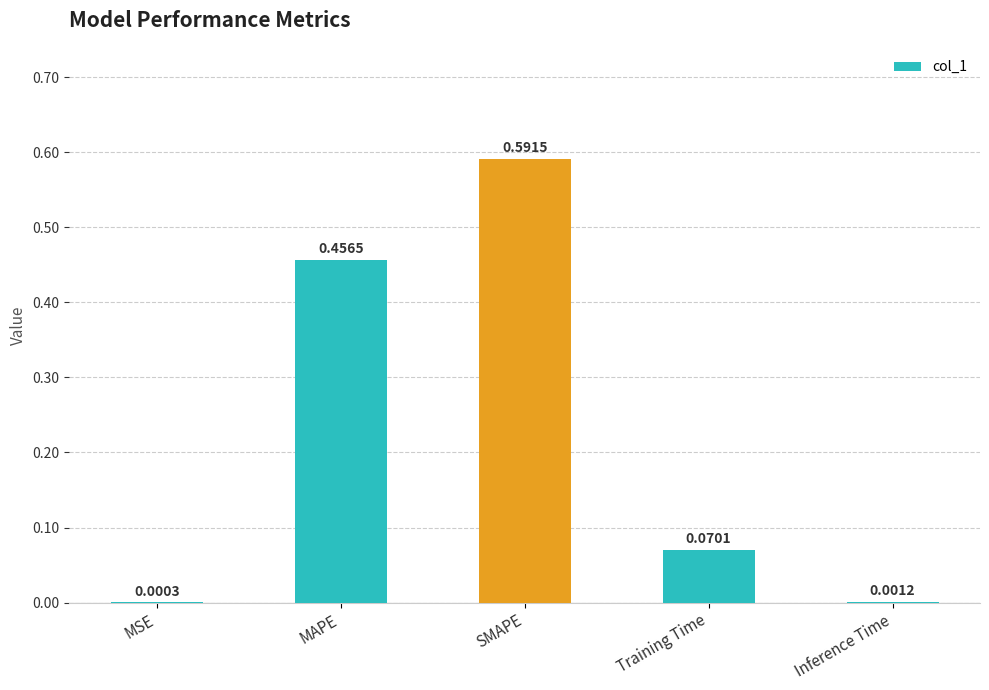

What is the change in value from Training Time to Inference Time?

-0.1